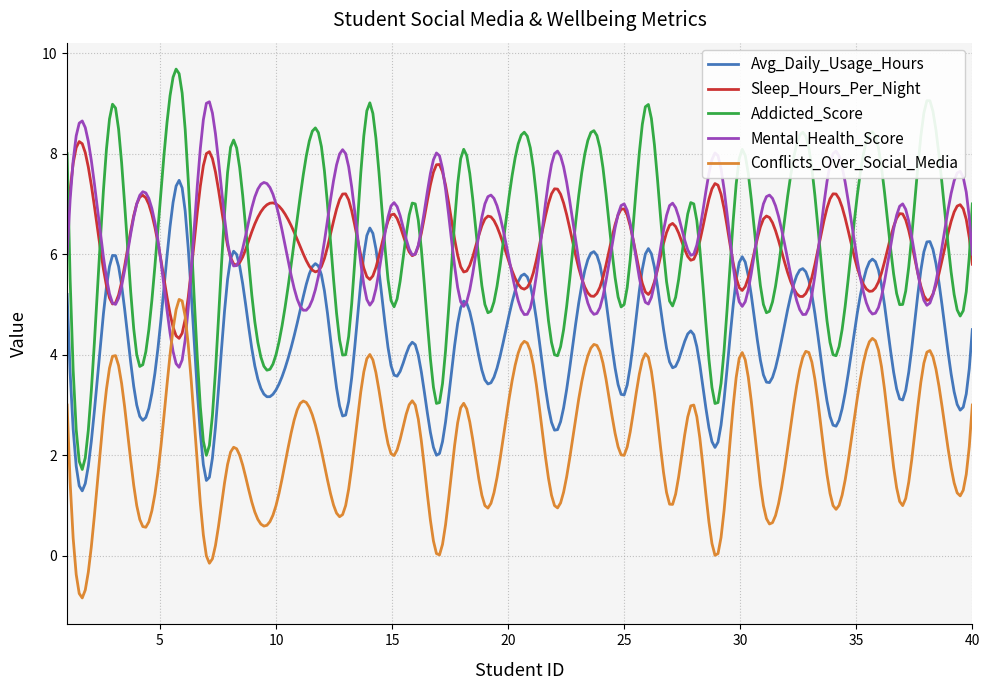

Which series has the largest range (max minus min)?

Addicted_Score